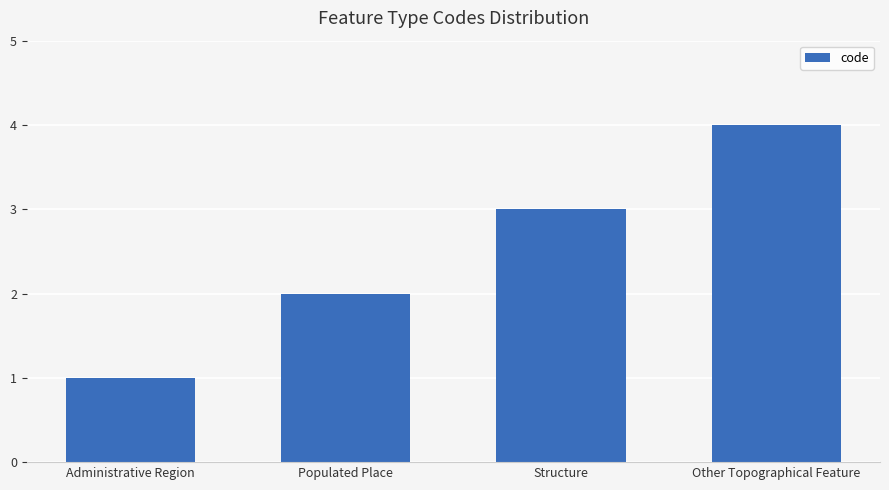

Between Administrative Region and Populated Place, which is larger?

Populated Place